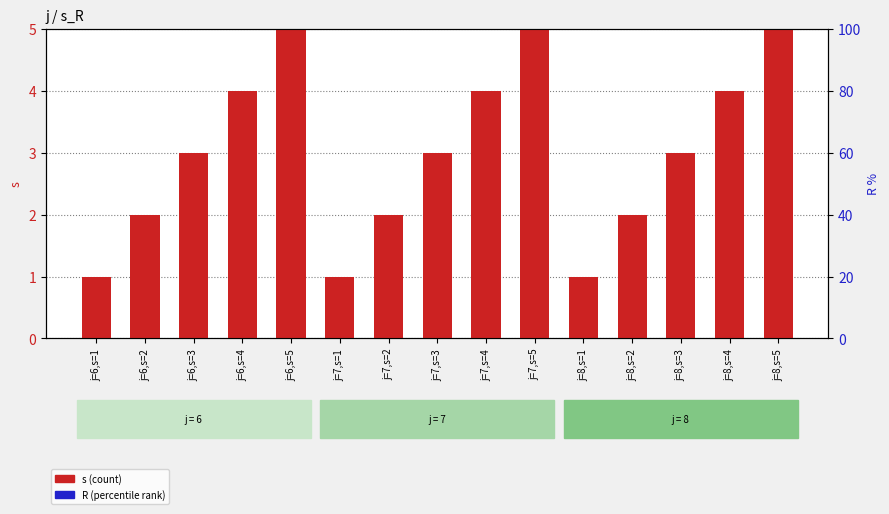

Which label corresponds to the smallest value in the chart?

j=6,s=1